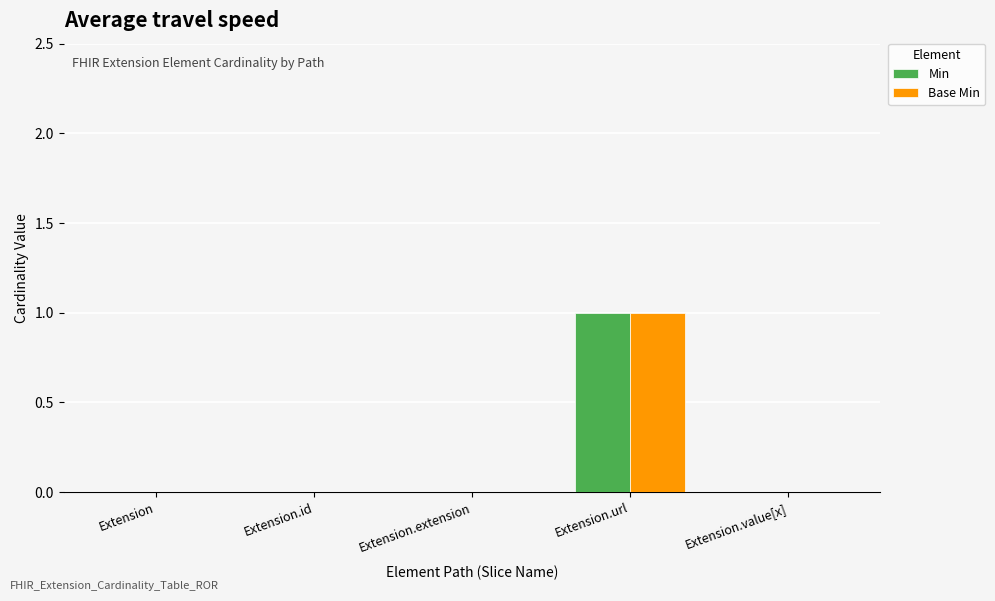

At which label does Min reach its peak?

Extension.url